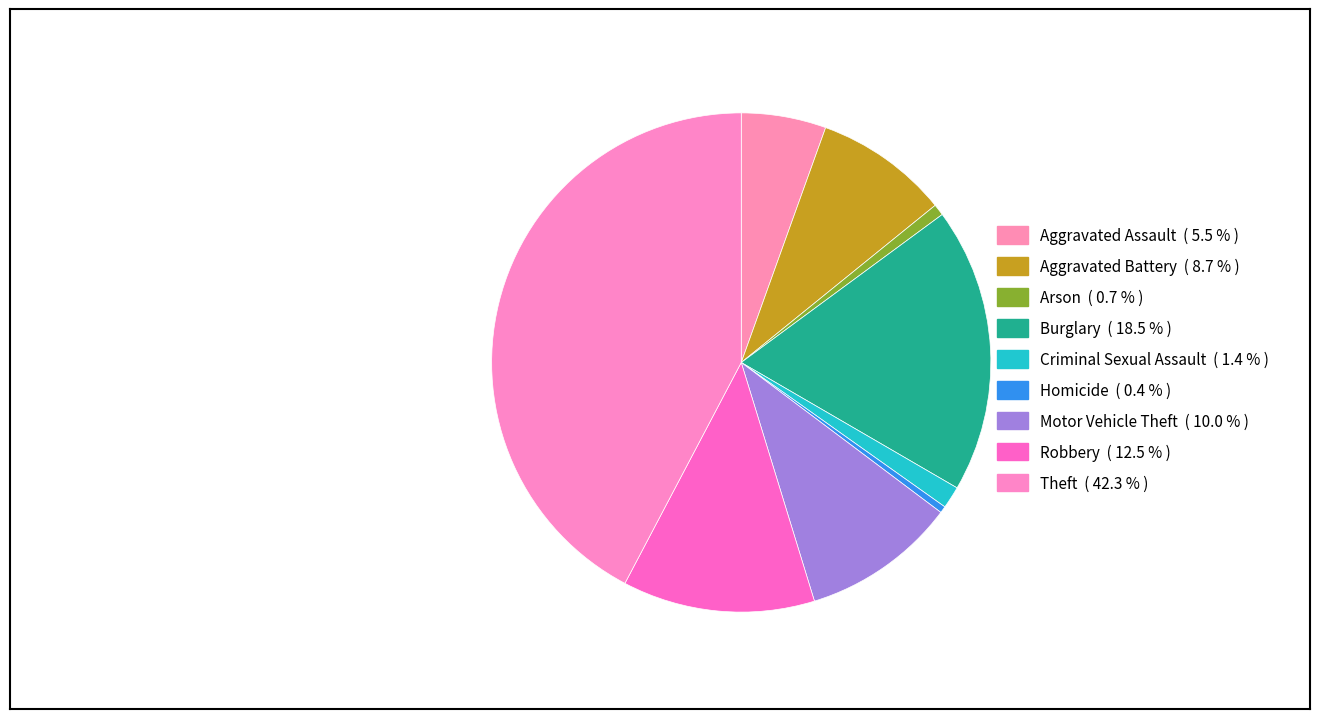

How many slices are in this pie chart?

9